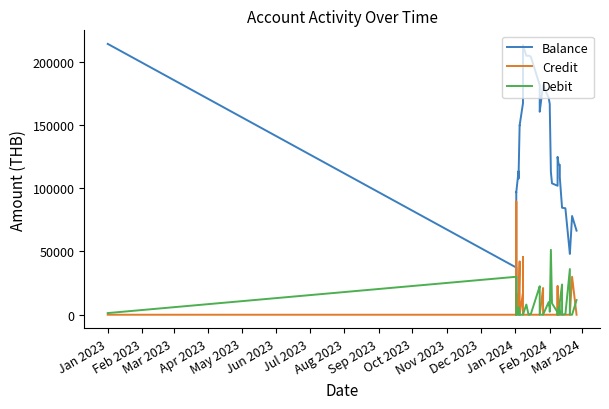

Is the value of Debit at 28 greater than the value of Credit at Mar 2024?

No